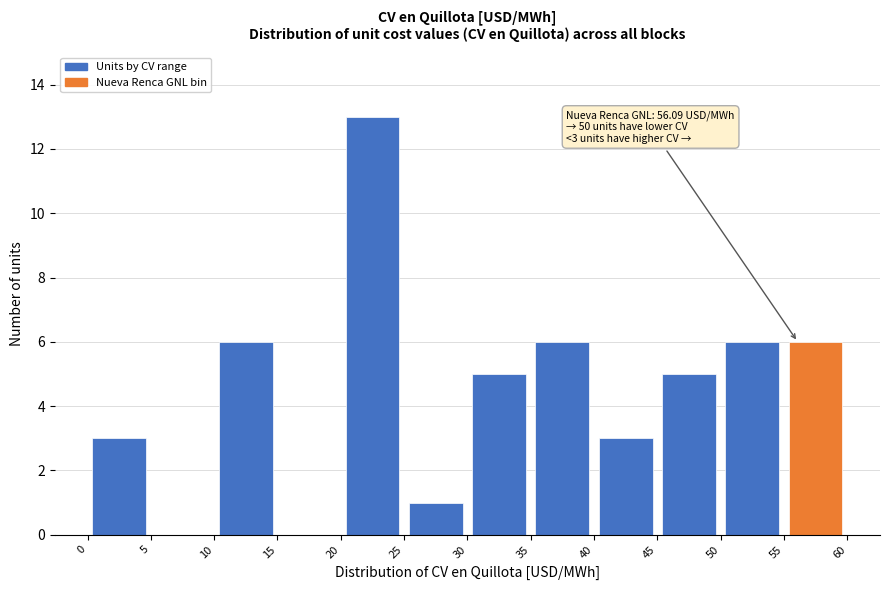

Over which range of the x-axis is the bar tallest?

20 to 25